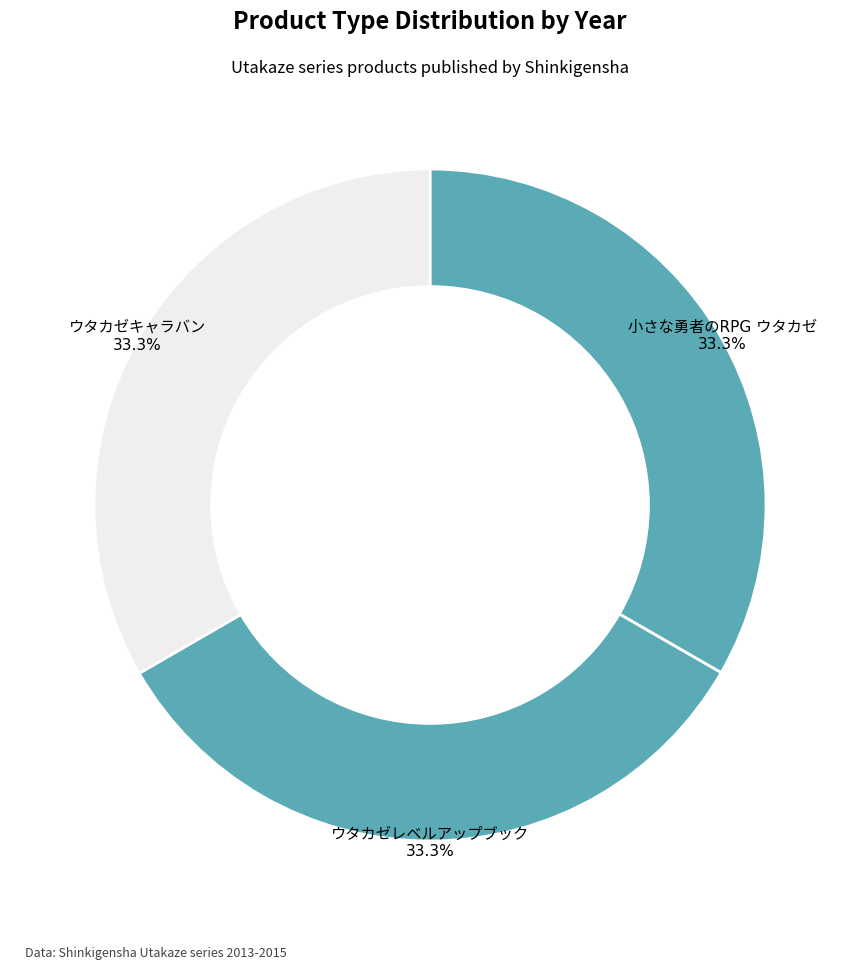

Does any single category account for the majority?

No